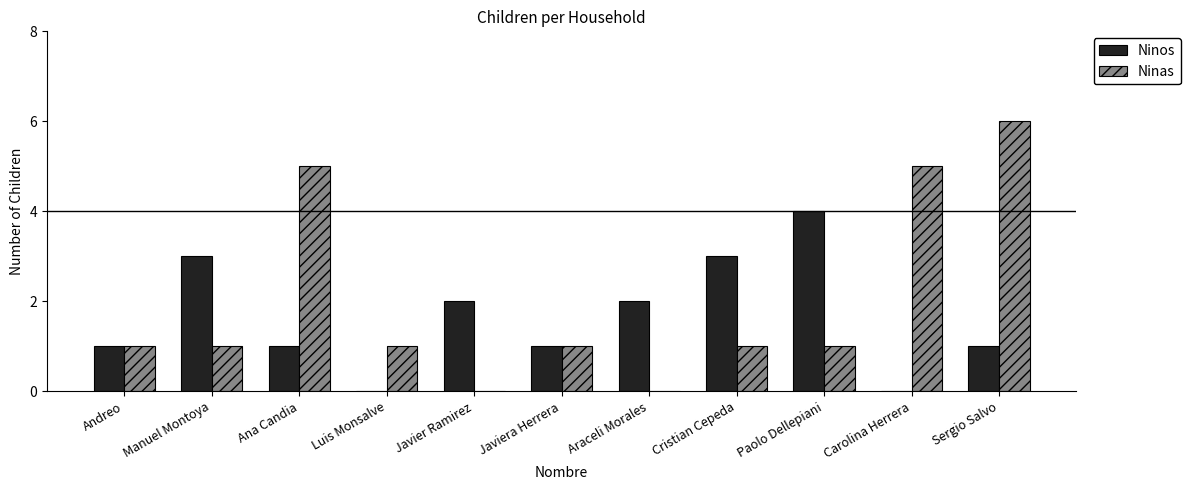

Reading left to right, transcribe all the data shown in this chart.

Ninos: 1	3	1	0	2	1	2	3	4	0	1
Ninas: 1	1	5	1	0	1	0	1	1	5	6